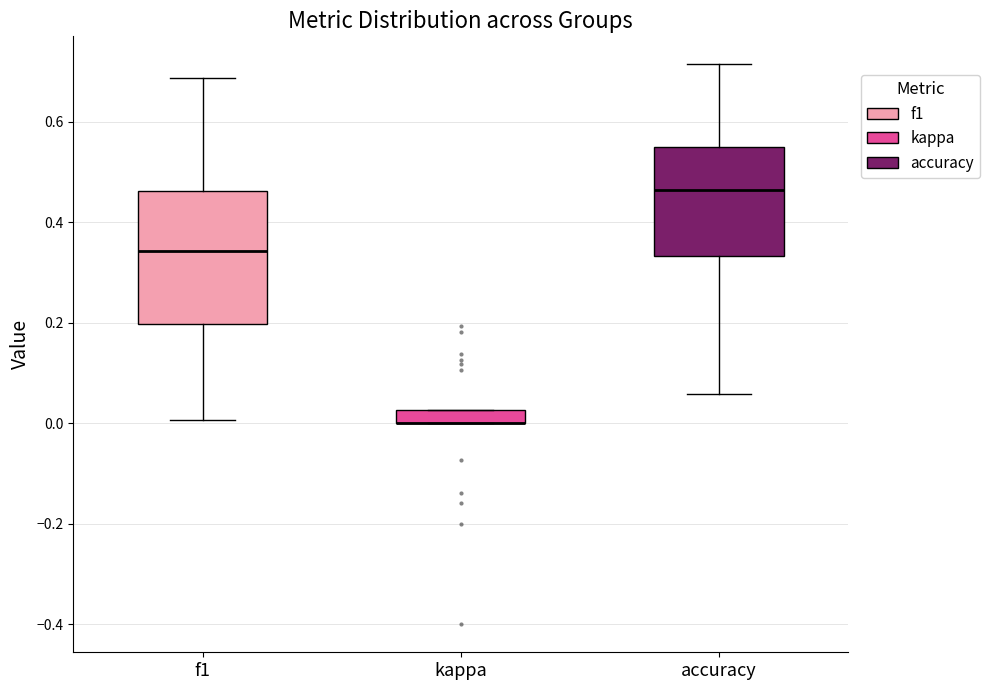

Which box is the tallest, from its lower edge to its upper edge?

f1